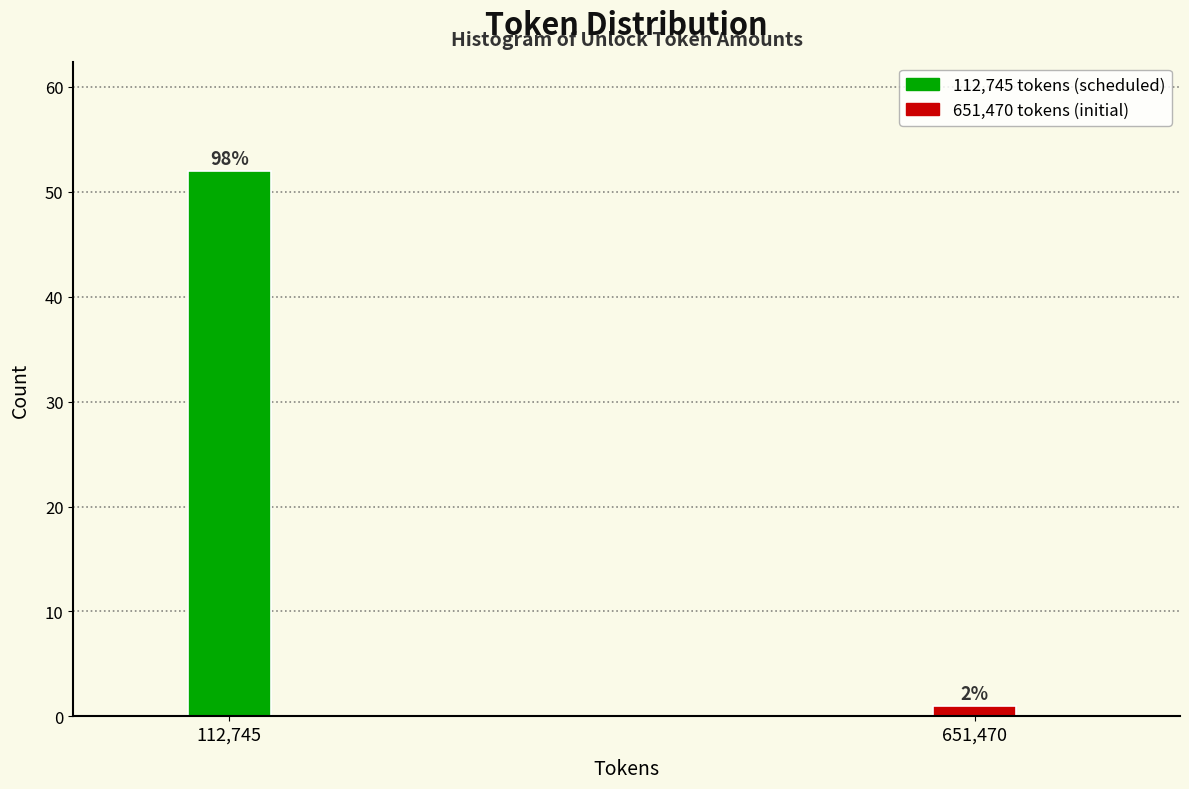

Are the bars horizontal?

No